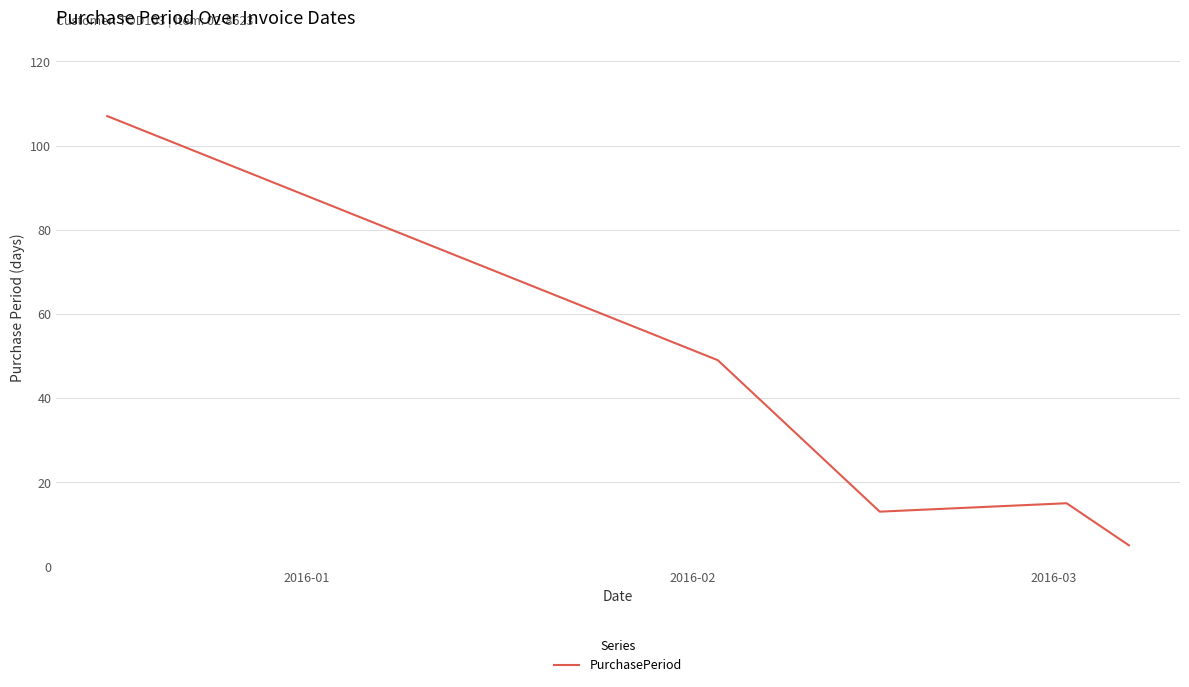

What is the difference between the maximum and second lowest values?

94